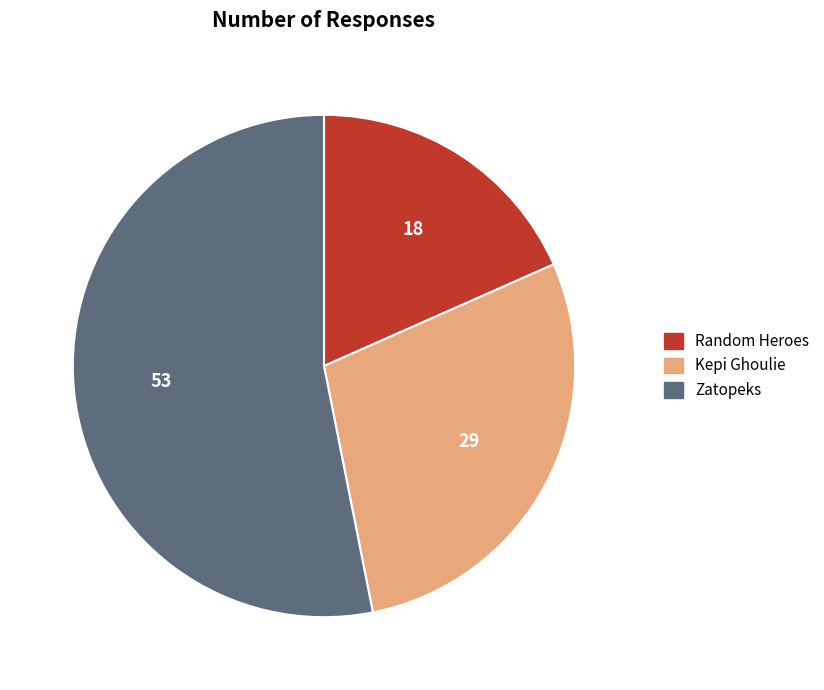

Which slice represents more than half of the pie?

Zatopeks